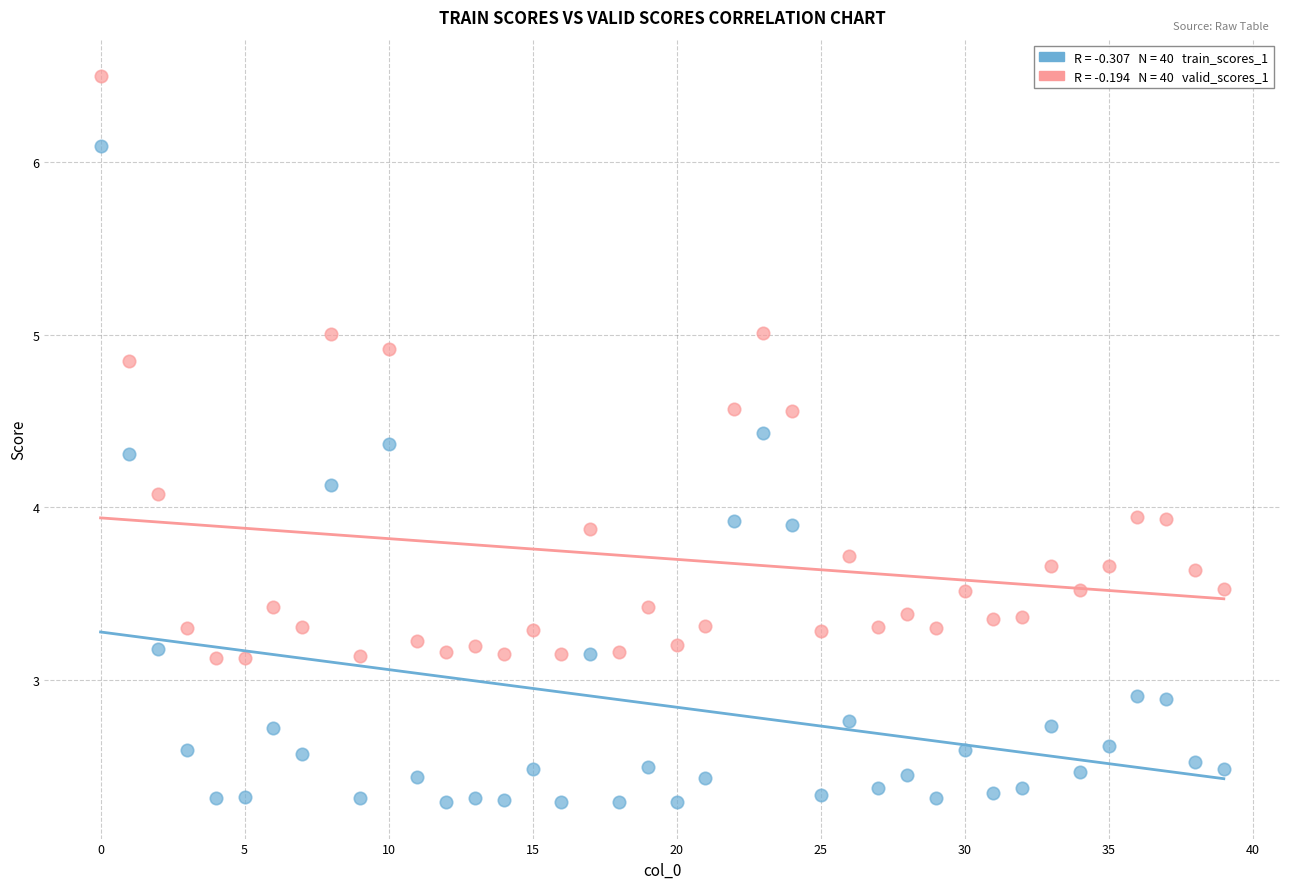

Across all data points, what is the range of Y values (max minus min)?

4.2